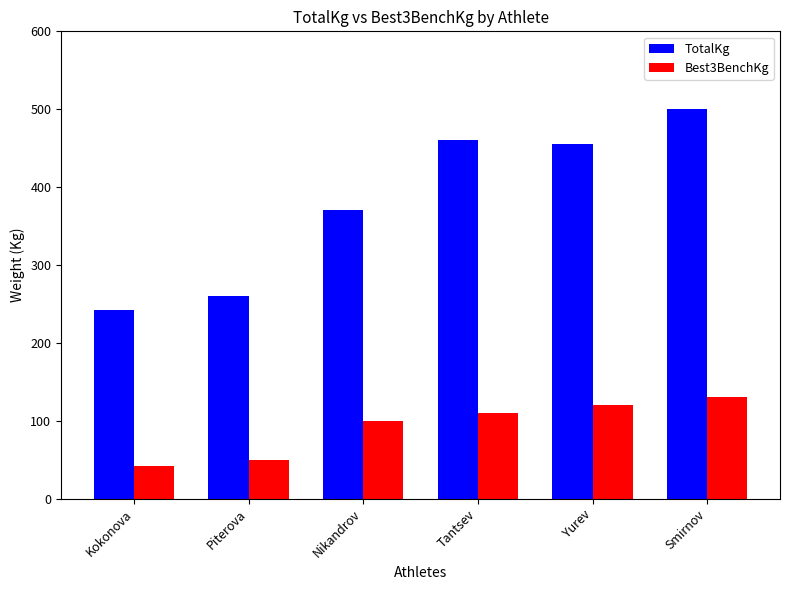

At which category is the sum across all series the highest?

Smirnov